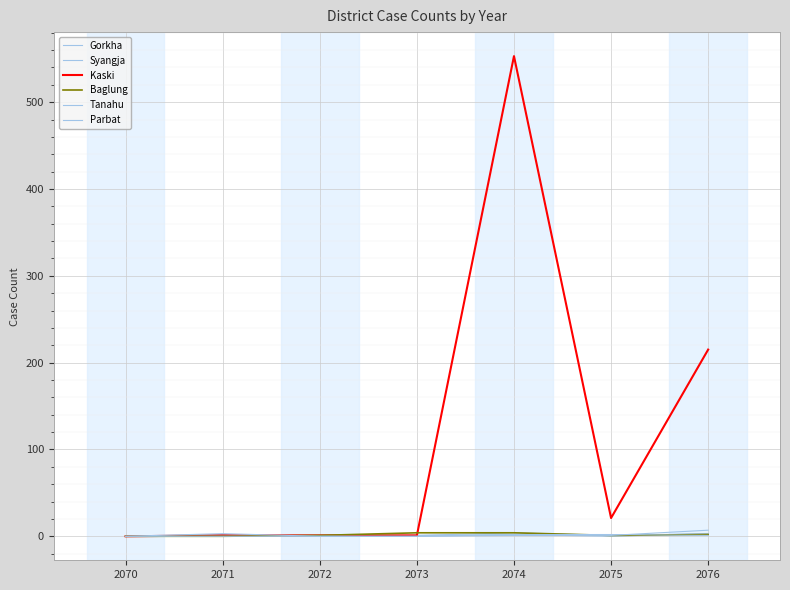

Is this an area chart (filled region under the line)?

No